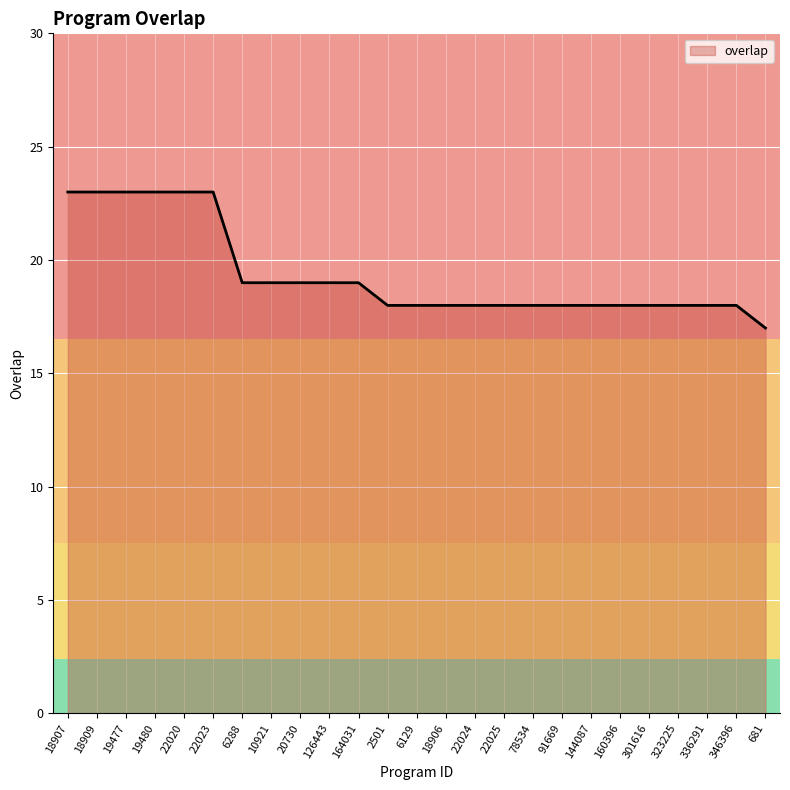

What is the ratio of the value at 301616 to the value at 19477?

0.8